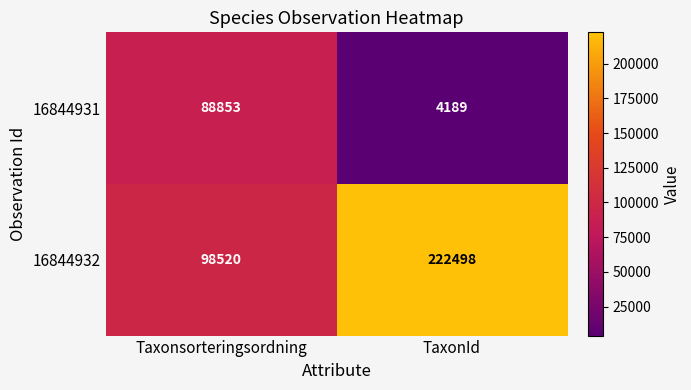

Read the 16844932 value at Taxonsorteringsordning.

98520